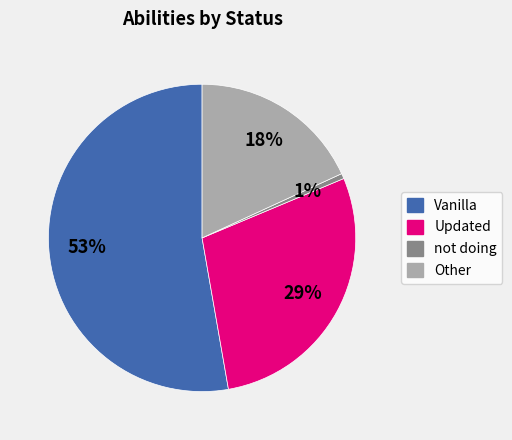

To the nearest percent, what is the average slice percentage?

25%